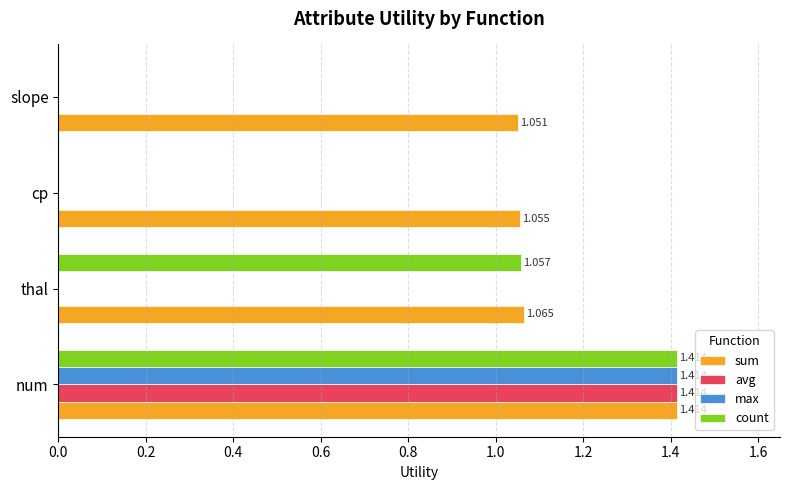

Which series changed the most between cp and slope?

sum